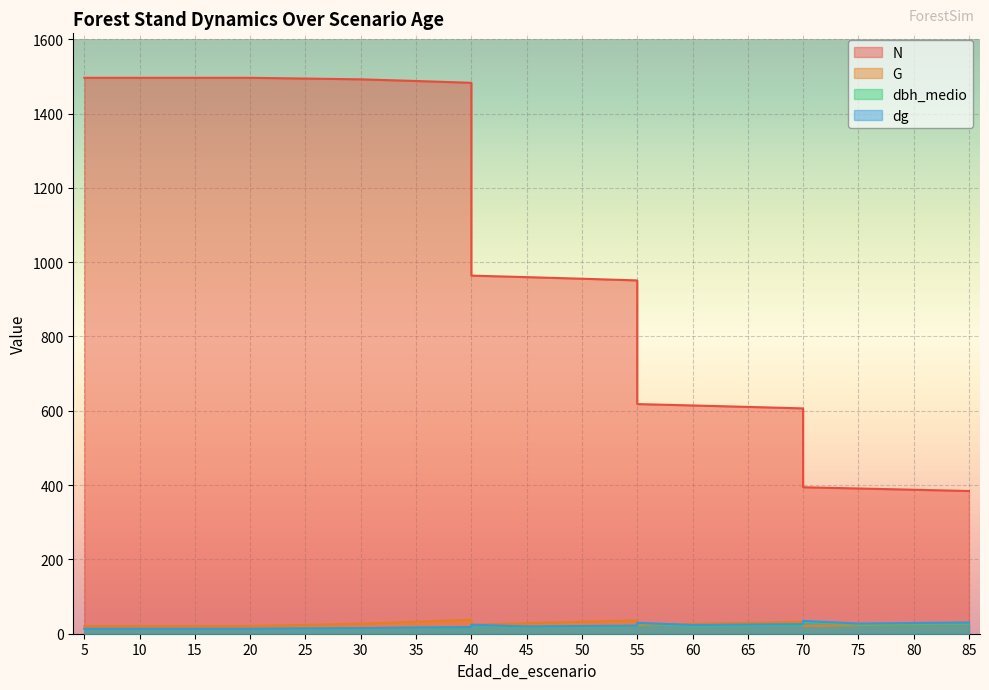

At how many categories does at least one series exceed 1216?

8